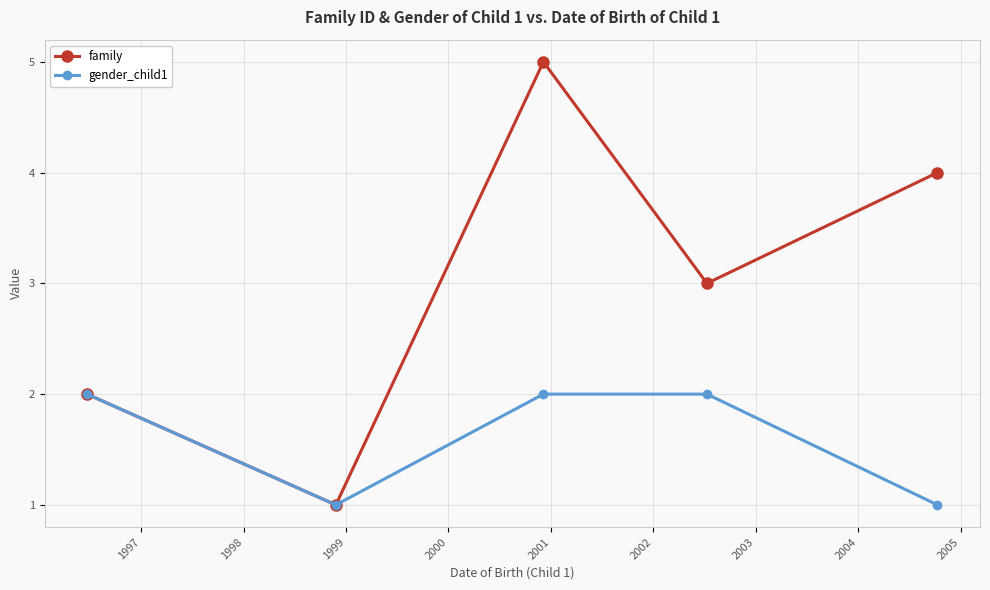

List the series in order of their overall mean, lowest first.

gender_child1, family